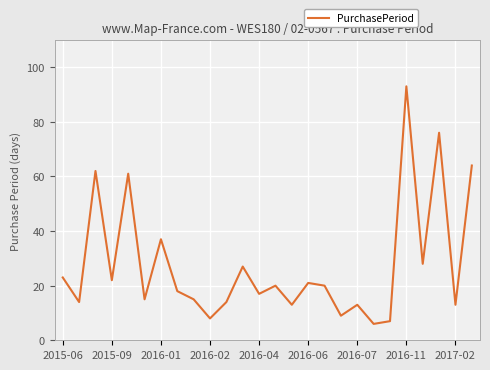

What is the minimum value shown in the chart?

6